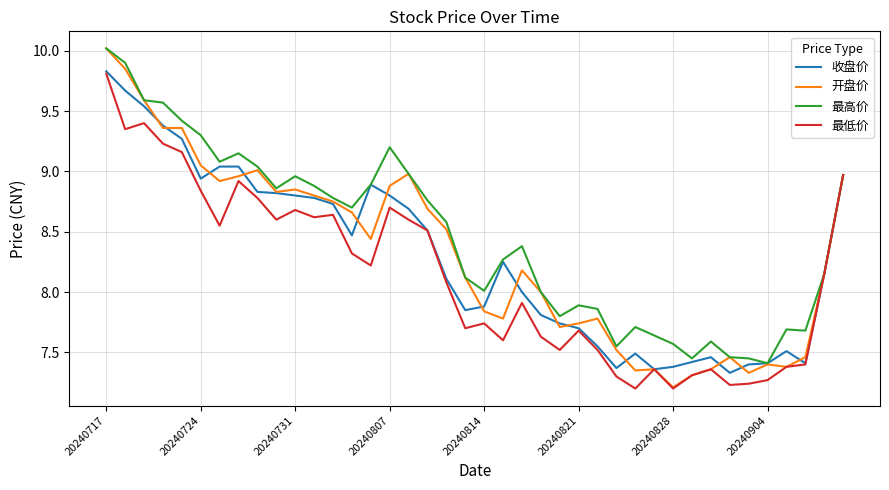

Which series has the largest range (max minus min)?

开盘价